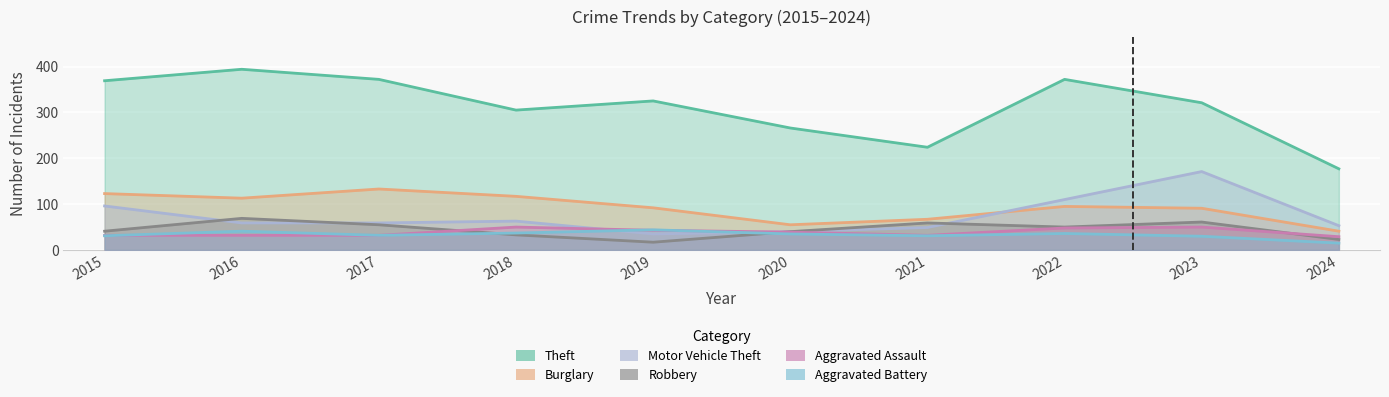

What is the value of the Theft point at the 1st from the left?

369